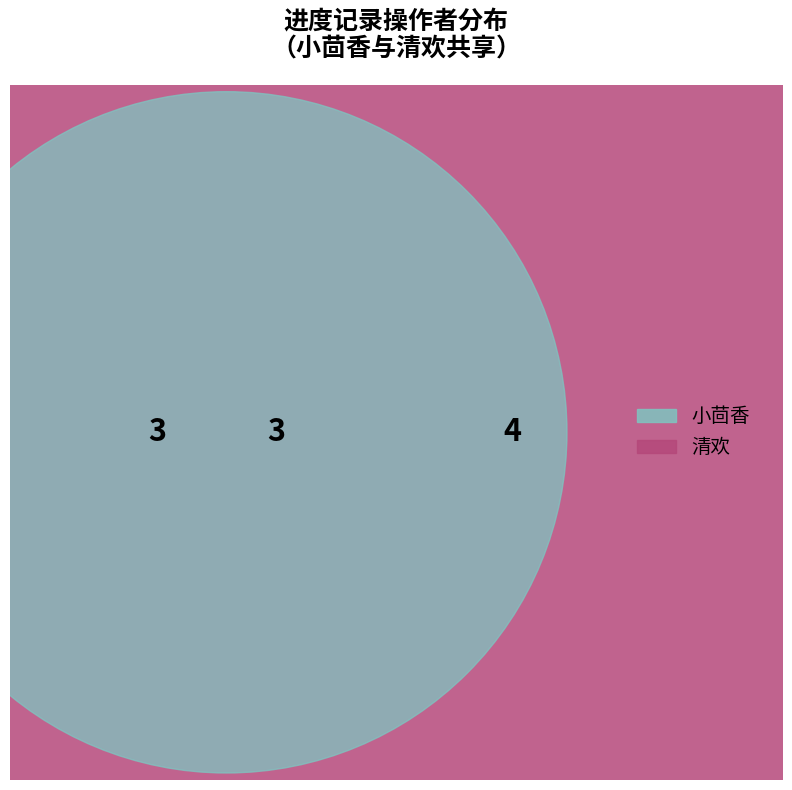

What percentage is the 清欢 slice, to the nearest percent?

54%